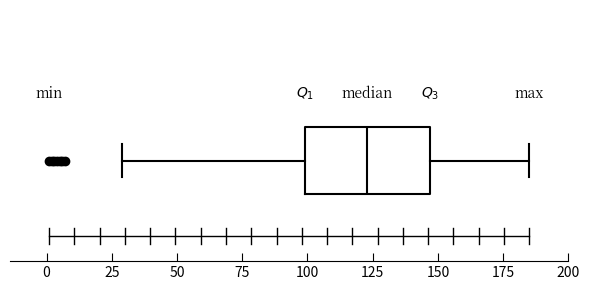

Read this box plot against the x-axis: the position of the median line, the range covered by the box, and the ends of both whiskers. The values are not printed on the chart, so give them approximately, as read against the axis.

median 125, box 100 to 145, whiskers 30 to 185